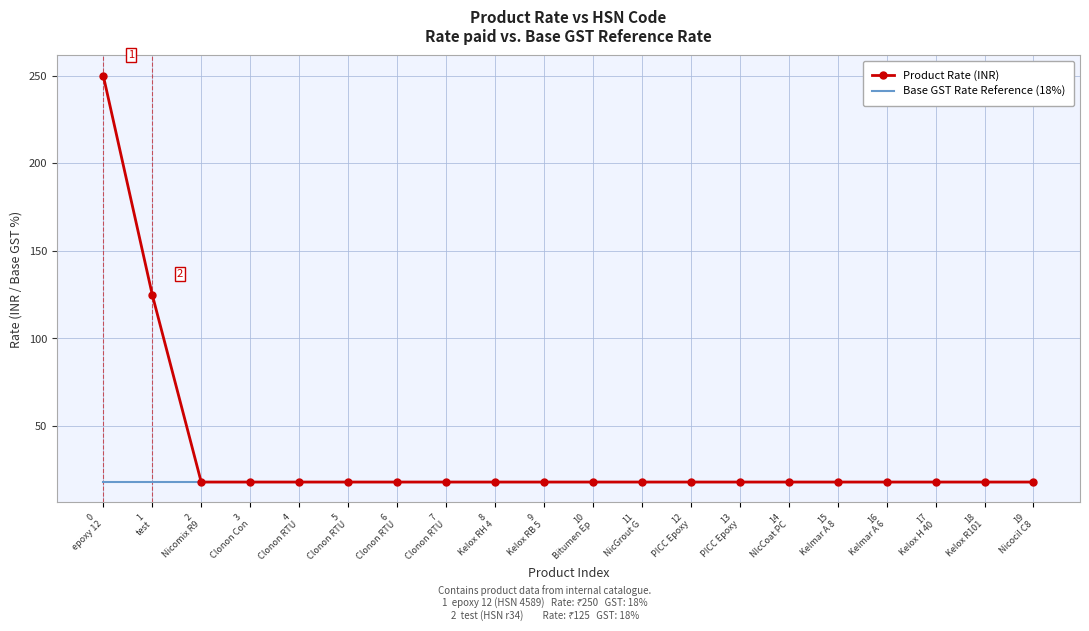

At how many categories does at least one series exceed 82?

2